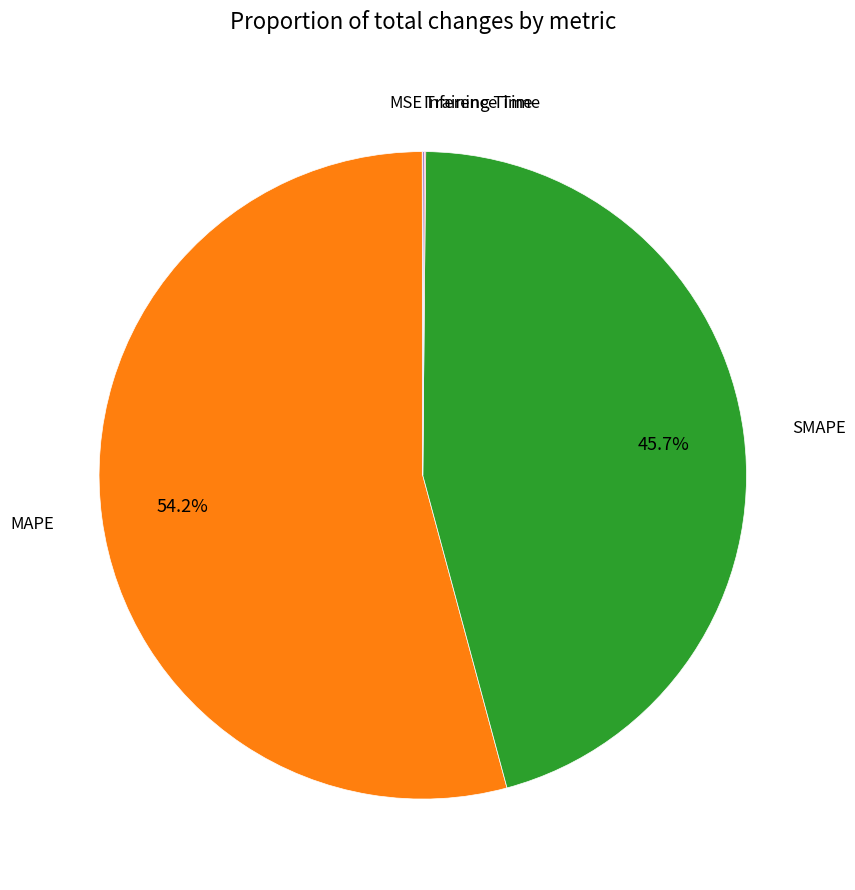

To the nearest percent, what is the difference between the largest and smallest slice percentages?

54%